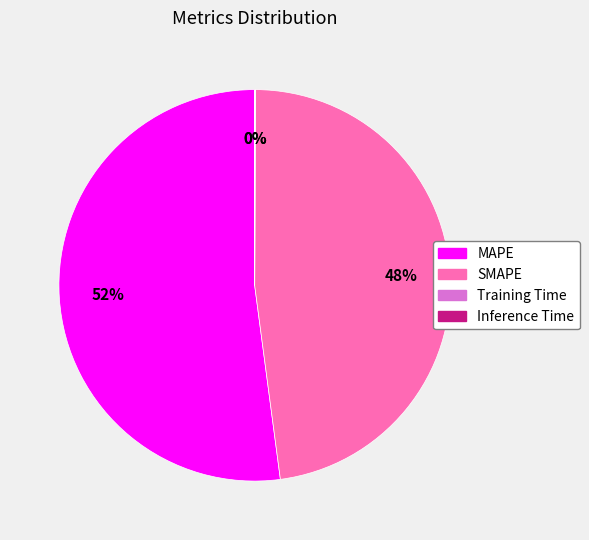

True or false: SMAPE accounts for 48% of the total.

True